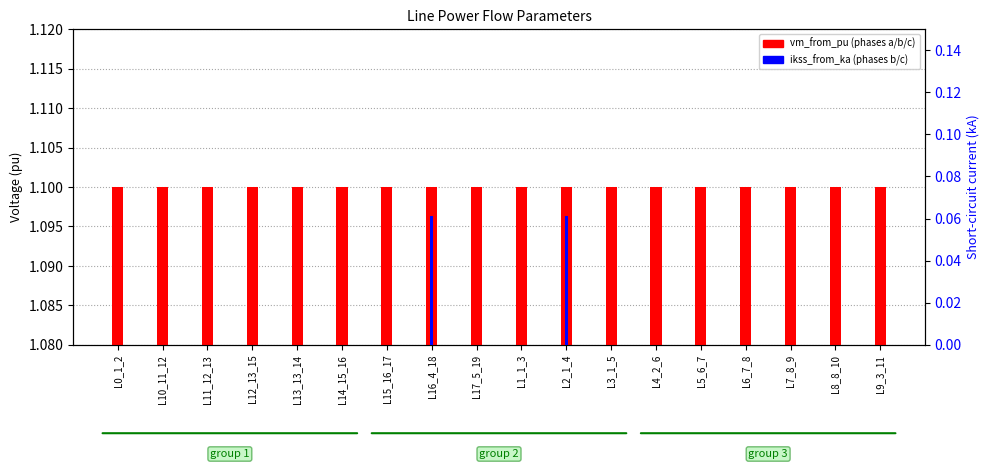

True or false: pf_vm_a_from_pu has a value of 1.1 at L11_12_13.

True